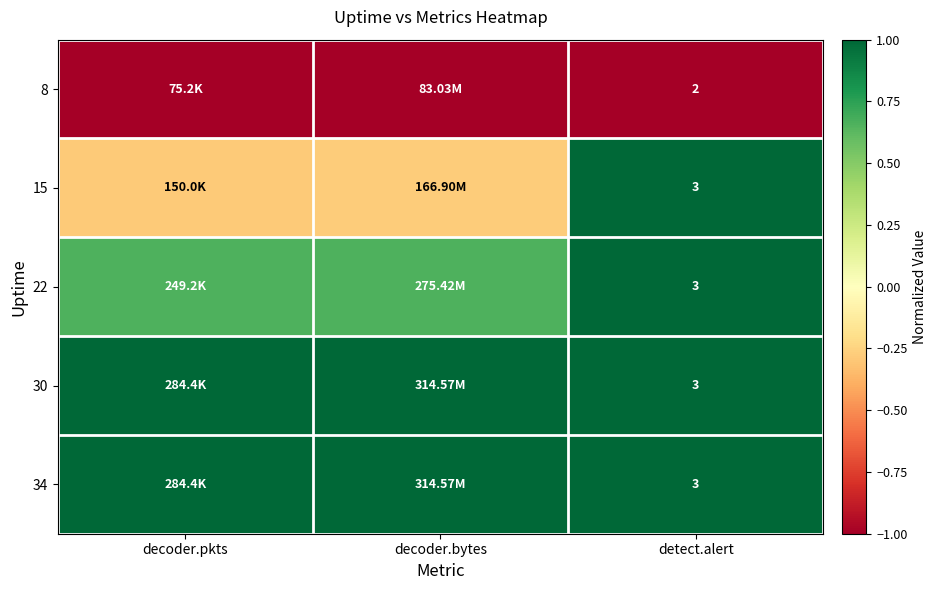

Which series has the largest total across all categories?

30